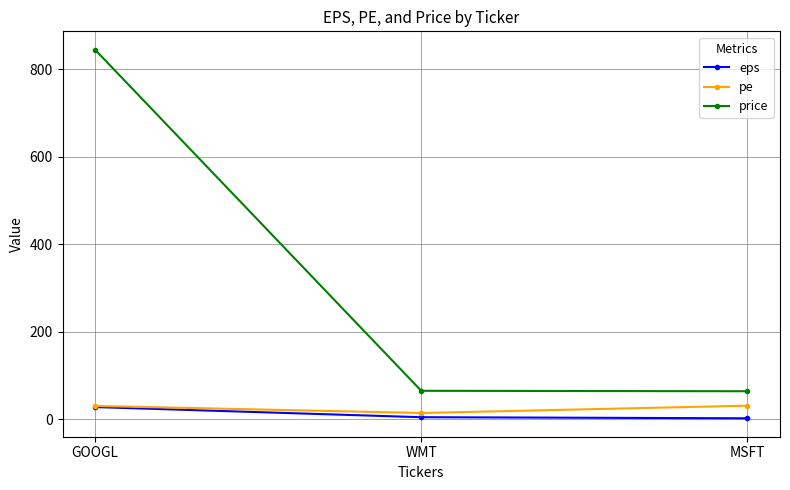

Where does the pe series first go above 30?

GOOGL